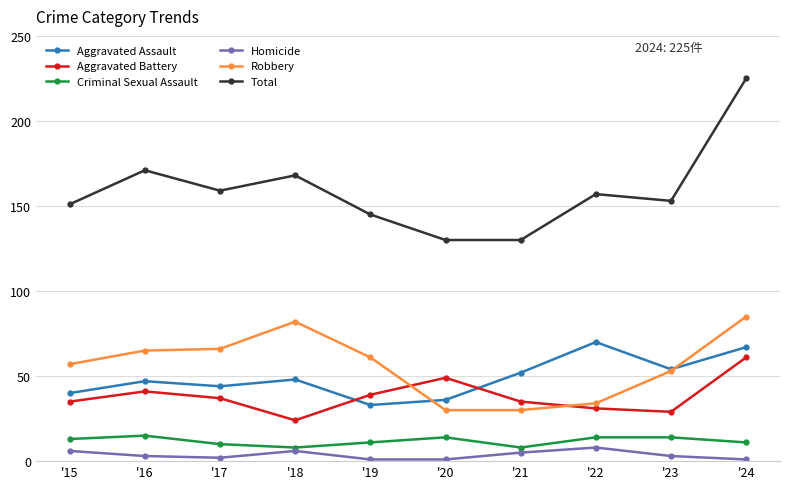

True or false: Aggravated Assault has a value of 88 at '21.

False